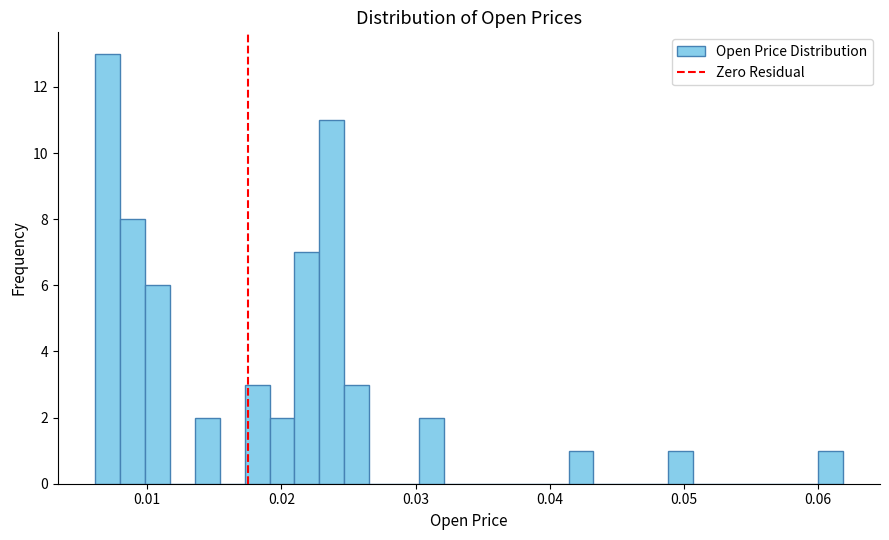

Around what value on the x-axis is the tallest bar? Give the approximate position of its centre, as read against the axis.

0.007